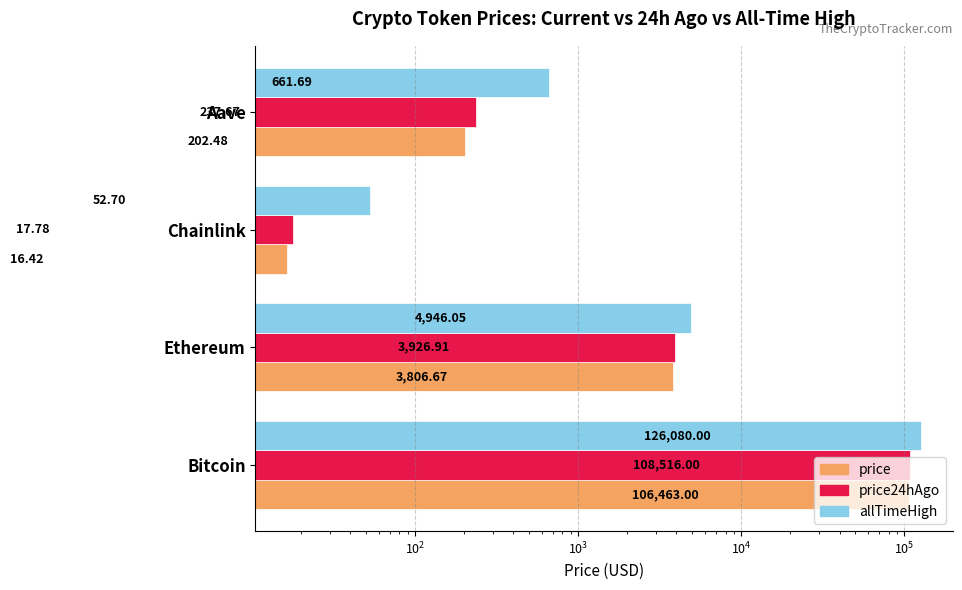

How many groups of bars are there?

4